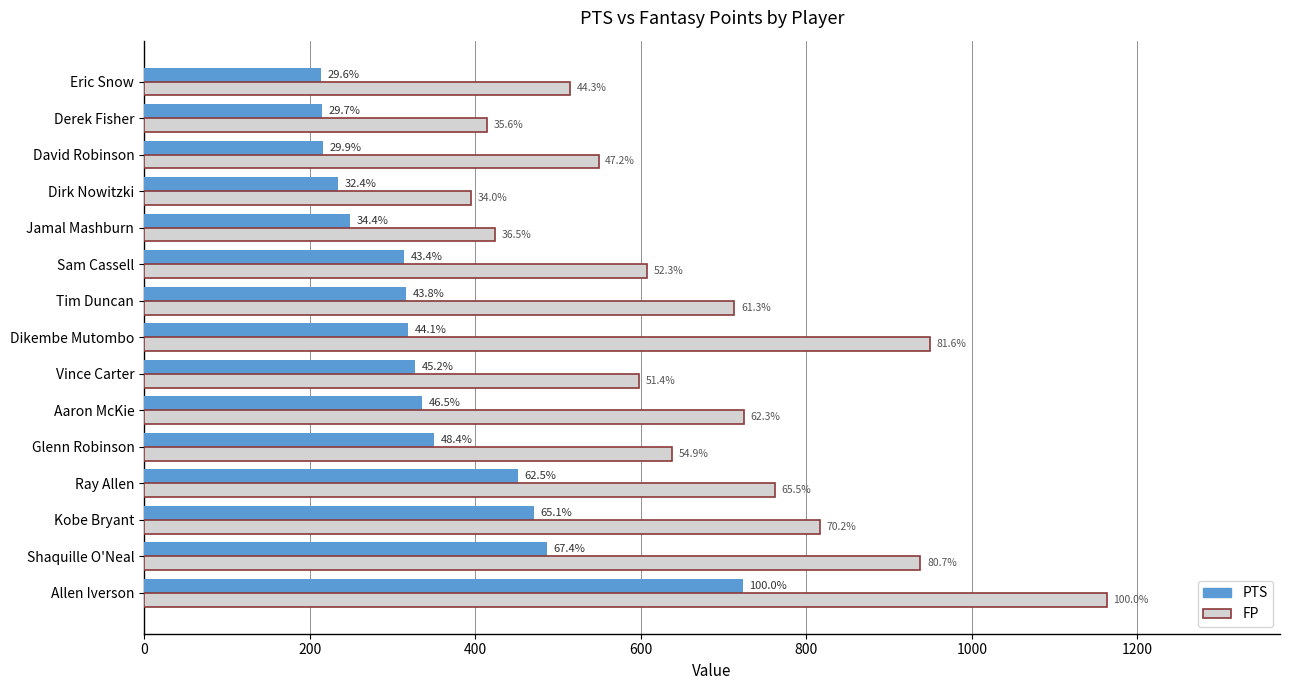

What are all the series names shown in the legend?

PTS, FP